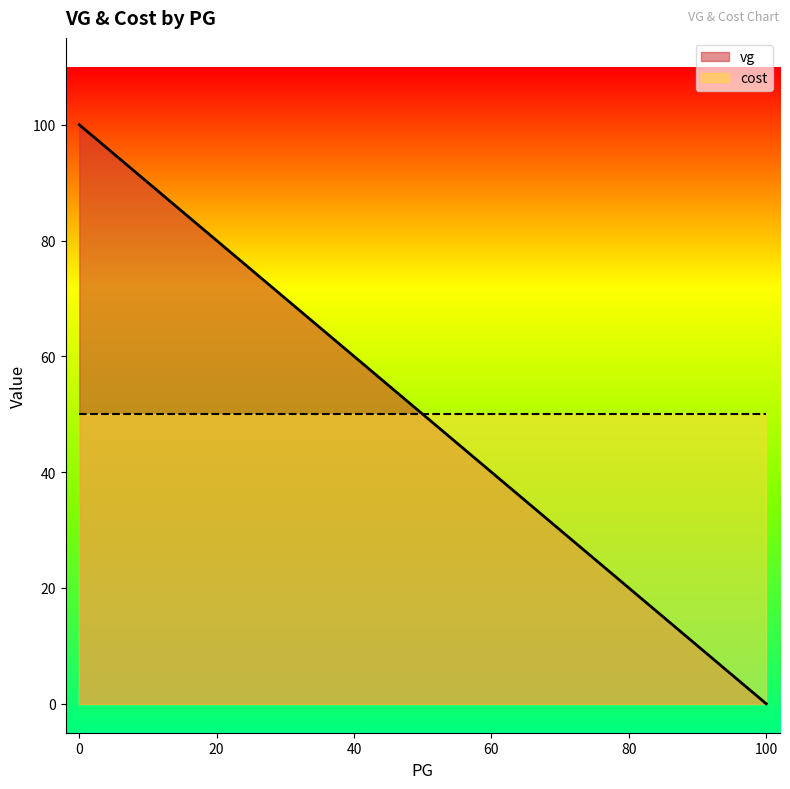

Is the value of vg at 50 greater than the value of cost at 70?

No